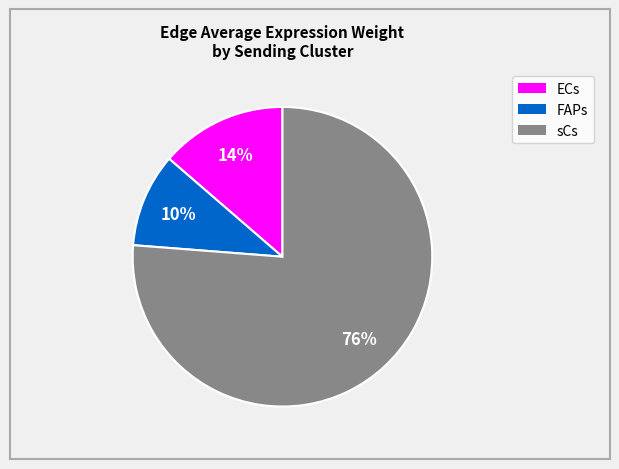

How many segments does this pie chart have?

3